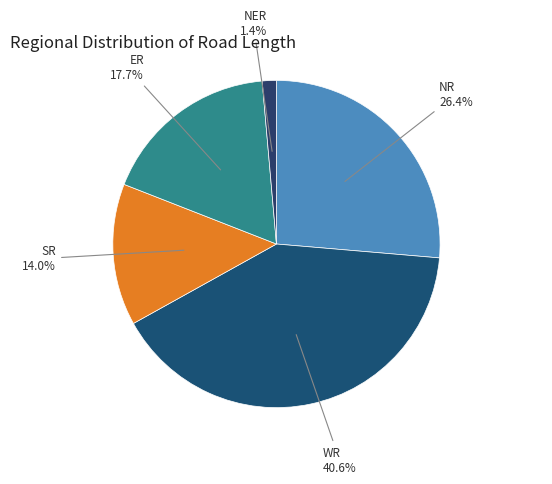

What percentage is the WR slice, to the nearest percent?

41%